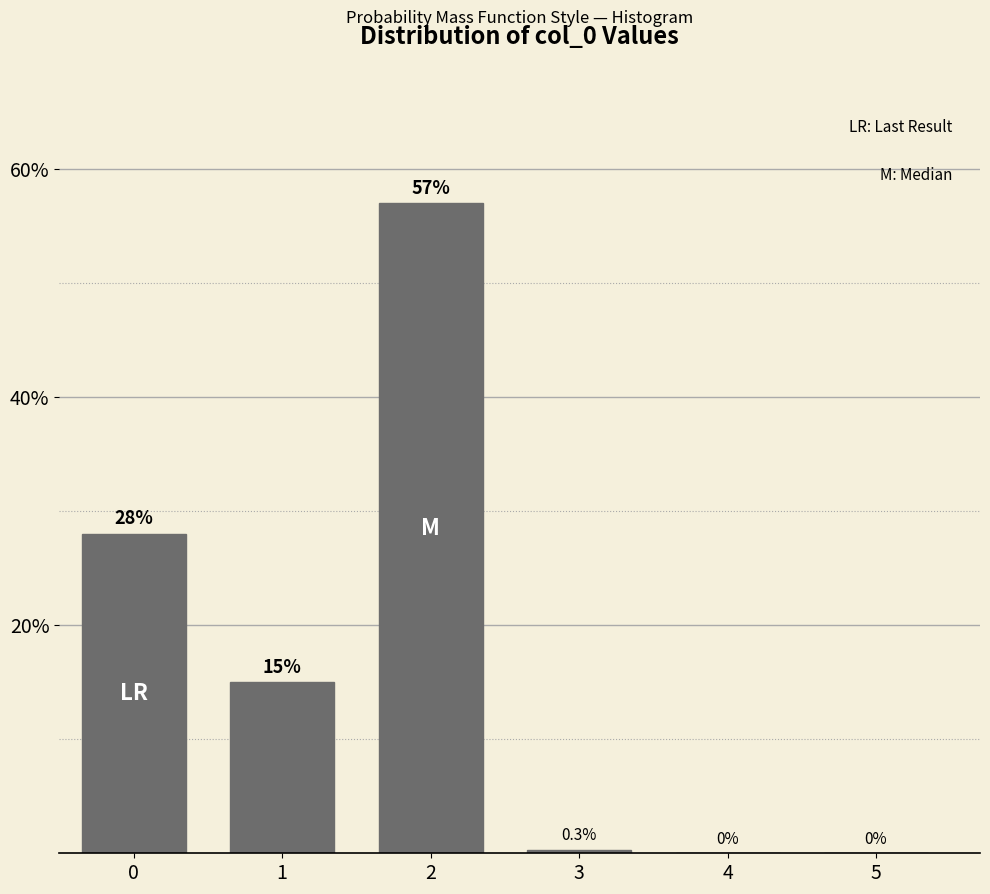

Reading left to right, transcribe all the data shown in this chart.

0=28.0	1=15.0	2=57.0	3=0.3	4=0.0	5=0.0